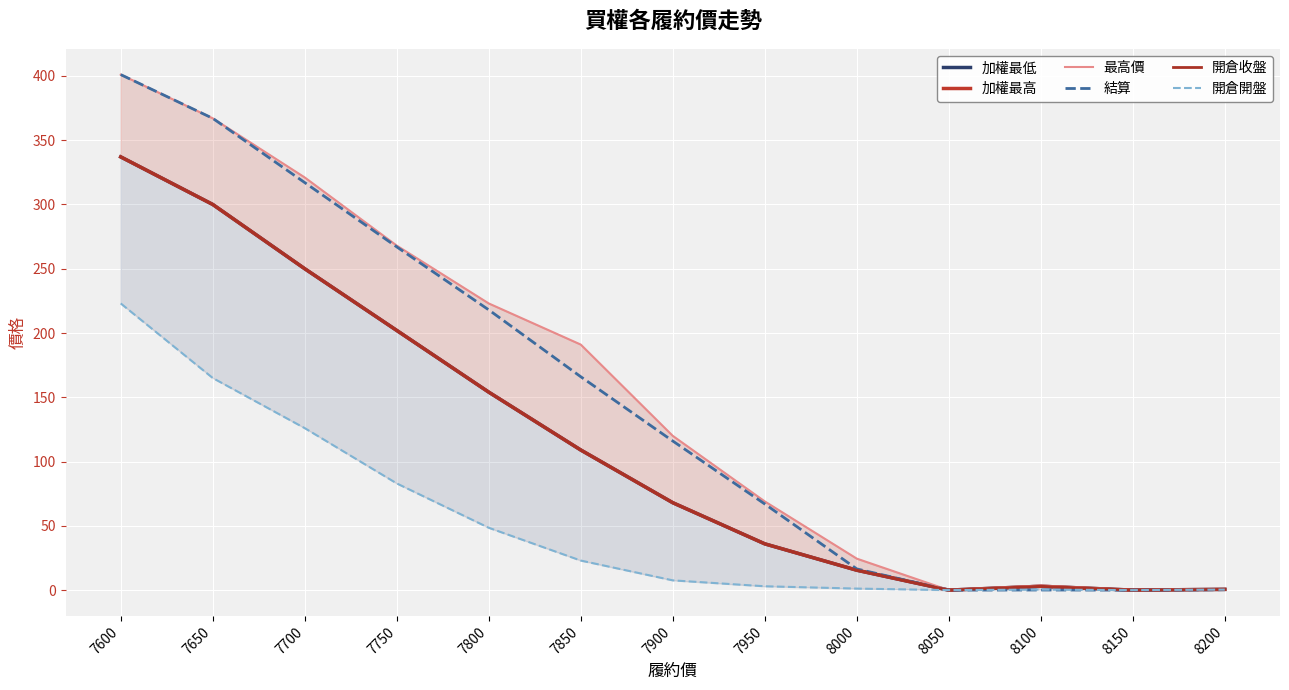

What is the value of the 開倉開盤 point at the 7th from the left?

7.6